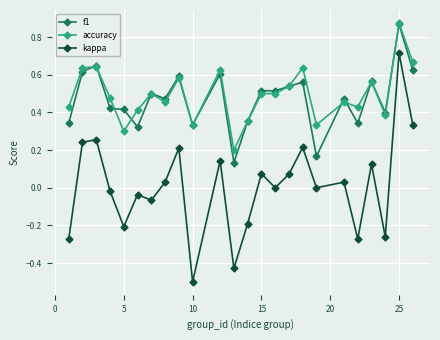

True or false: f1 and kappa intersect in this chart.

False